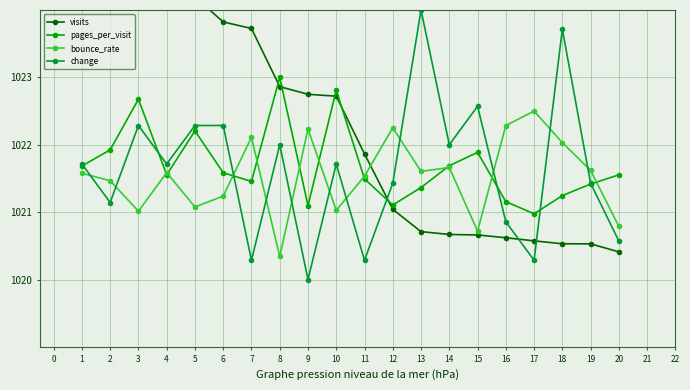

At which label does bounce_rate reach its minimum?

8